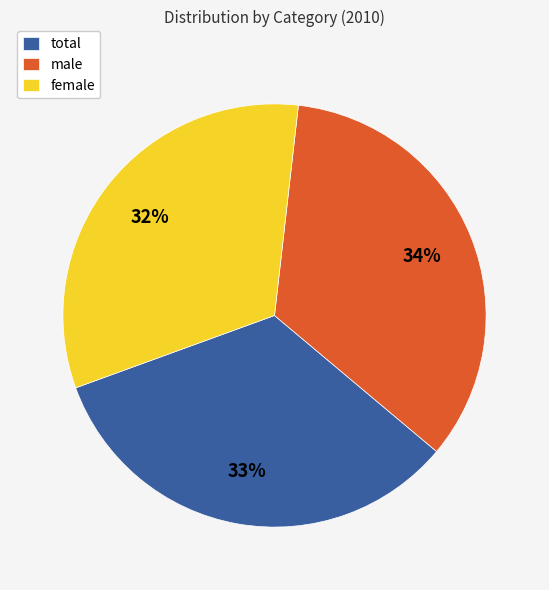

Is it true that male is 40% of the pie?

False